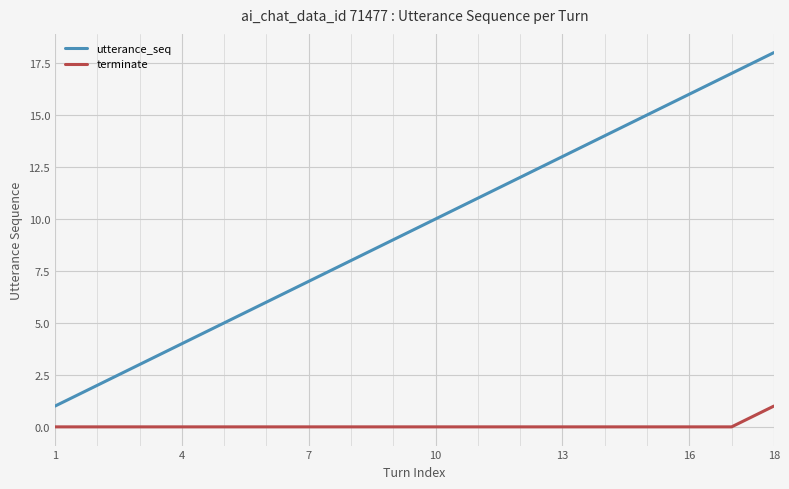

Reading left to right, extract all data points from this chart.

utterance_seq: 1	2	3	4	5	6	7	8	9	10	11	12	13	14	15	16	17	18
terminate: 0	0	0	0	0	0	0	0	0	0	0	0	0	0	0	0	0	1